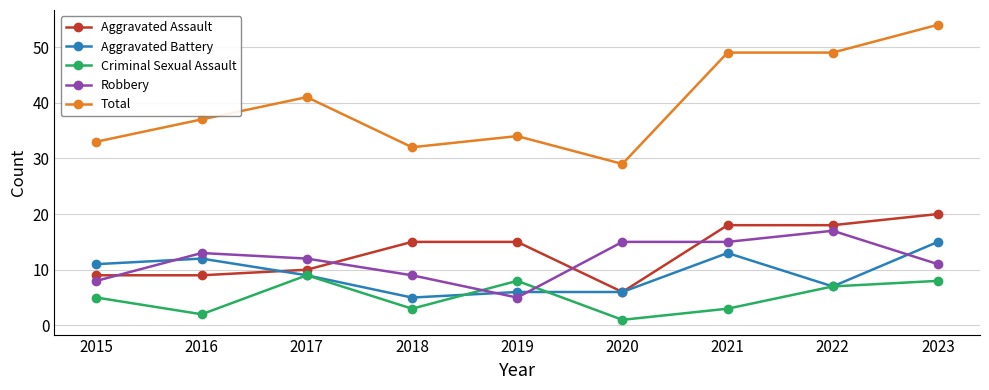

Between 2020 and 2023, which series saw the biggest shift?

Total